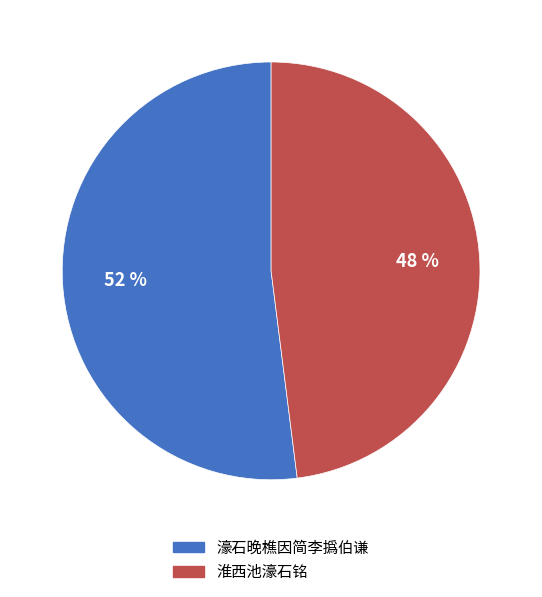

Do 濠石晚樵因简李撝伯谦 and 淮西池濠石铭 together represent more than half of the pie?

Yes